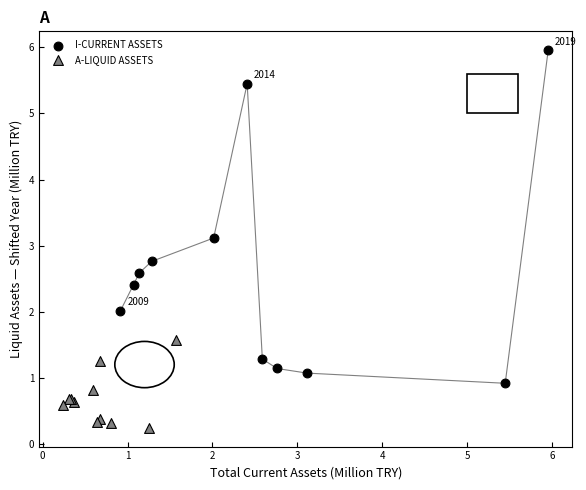

Which series contains the lowest Y value?

A-LIQUID ASSETS